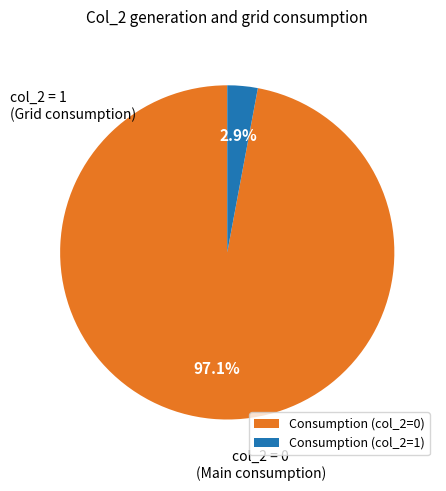

Which category has the biggest portion of the pie?

Consumption (col_2=0)